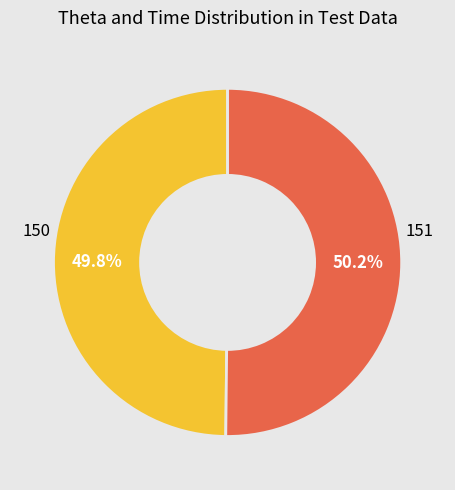

How many slices are in this pie chart?

2